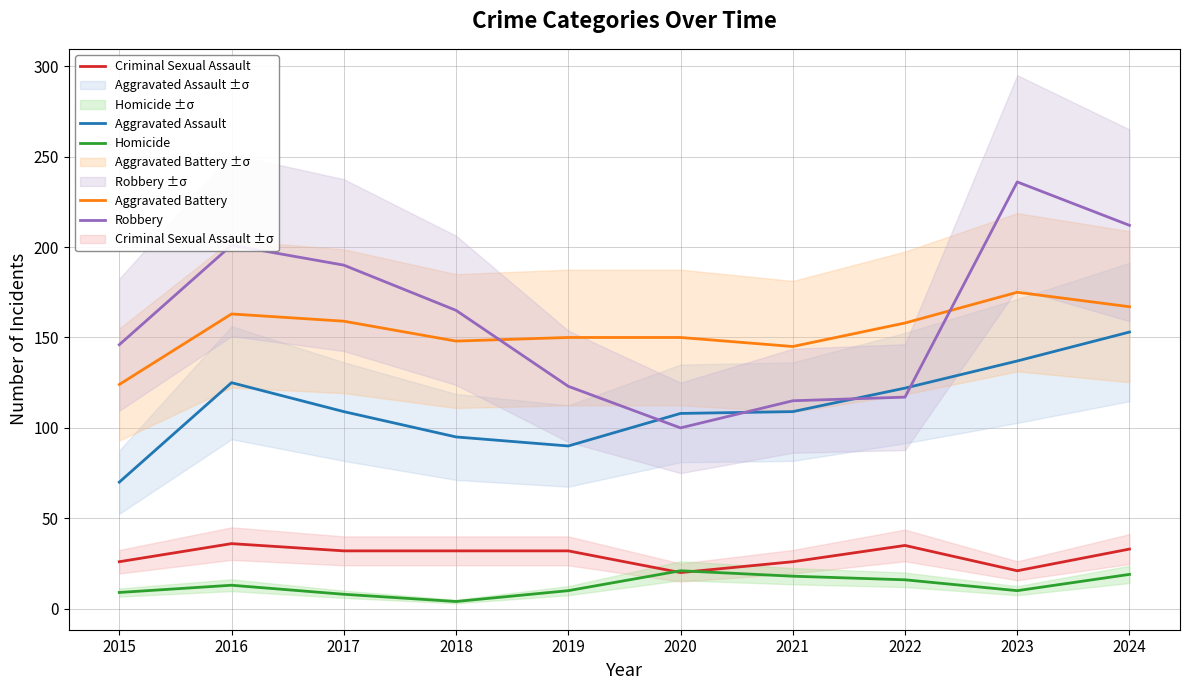

What is the difference between the Homicide values at 2019 and 2016?

3